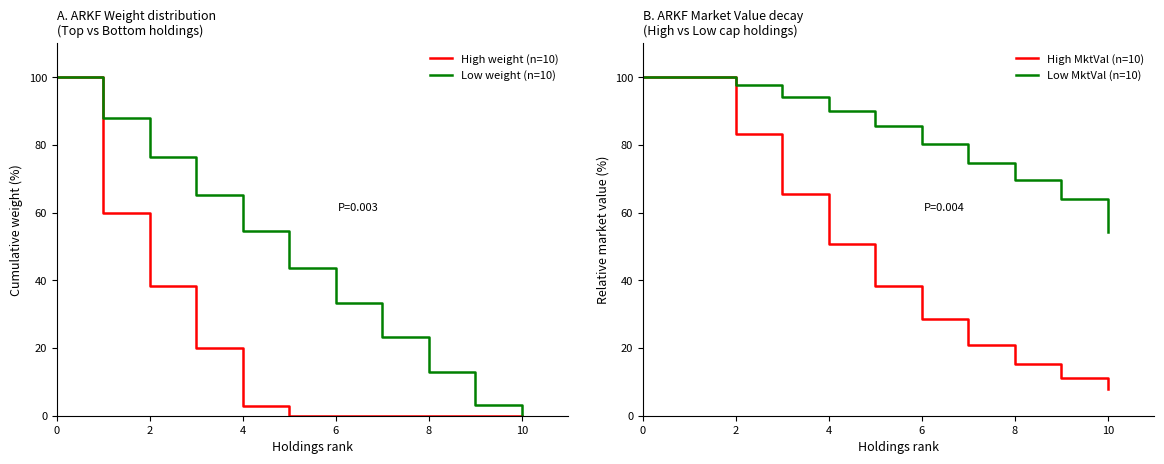

How many intersections are there between Low weight (n=10) and High MktVal (n=10)?

2